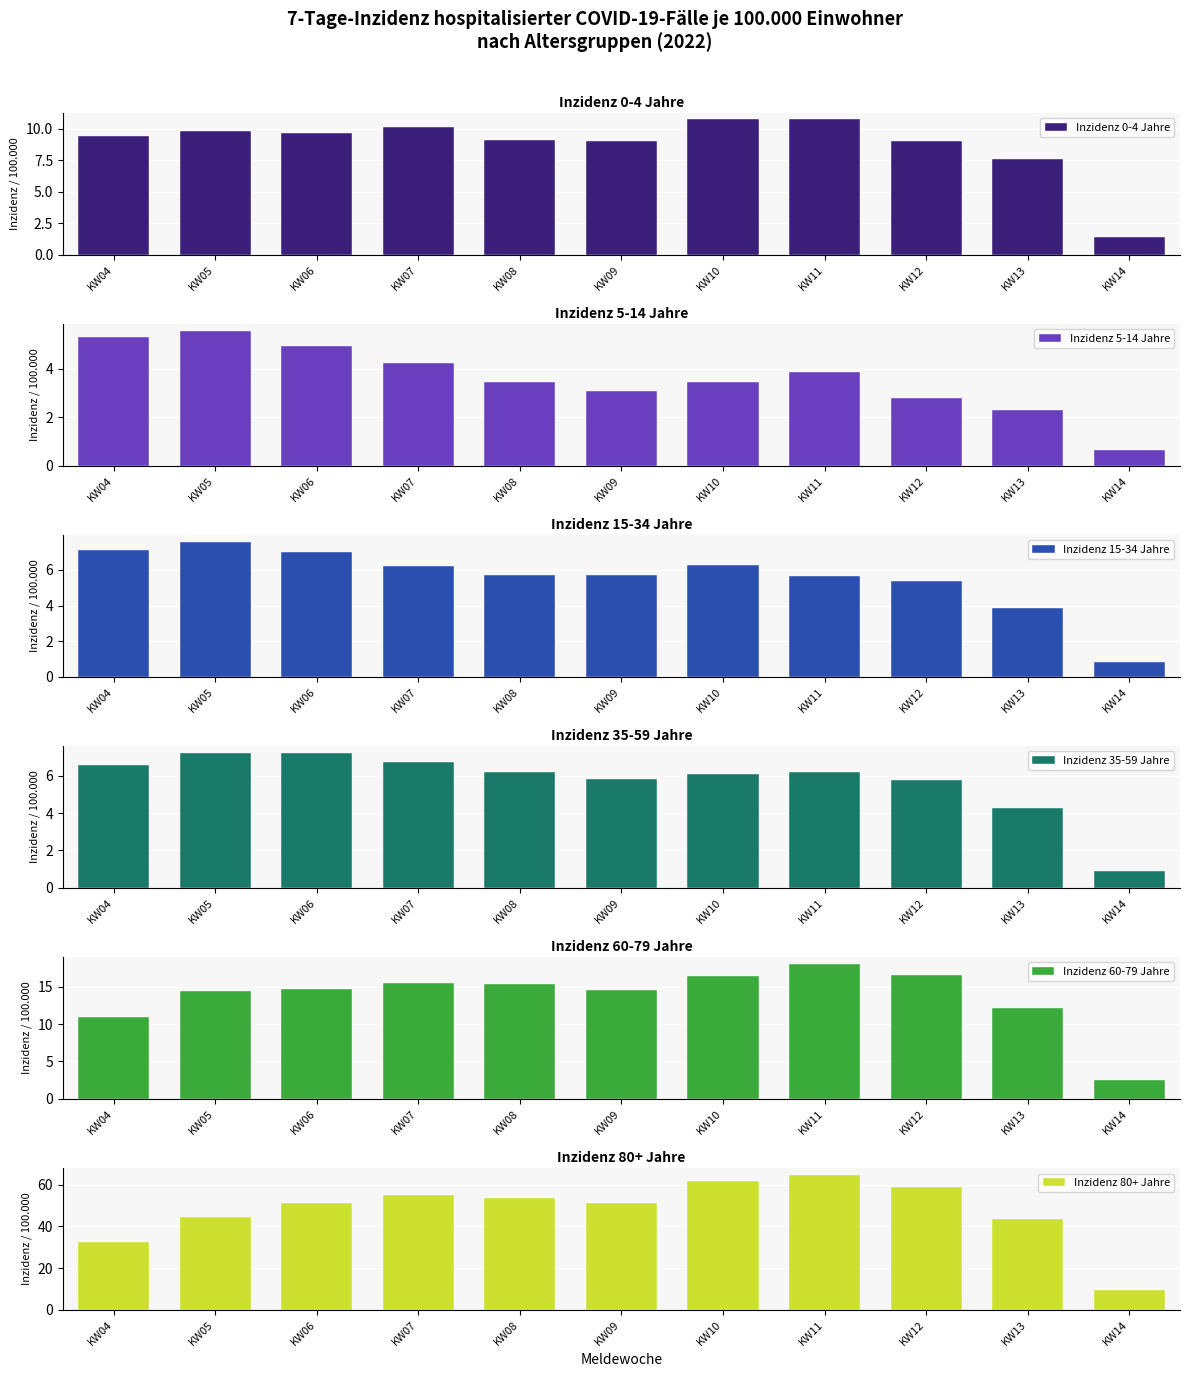

What is the sum of all Inzidenz 15-34 Jahre values?

61.4